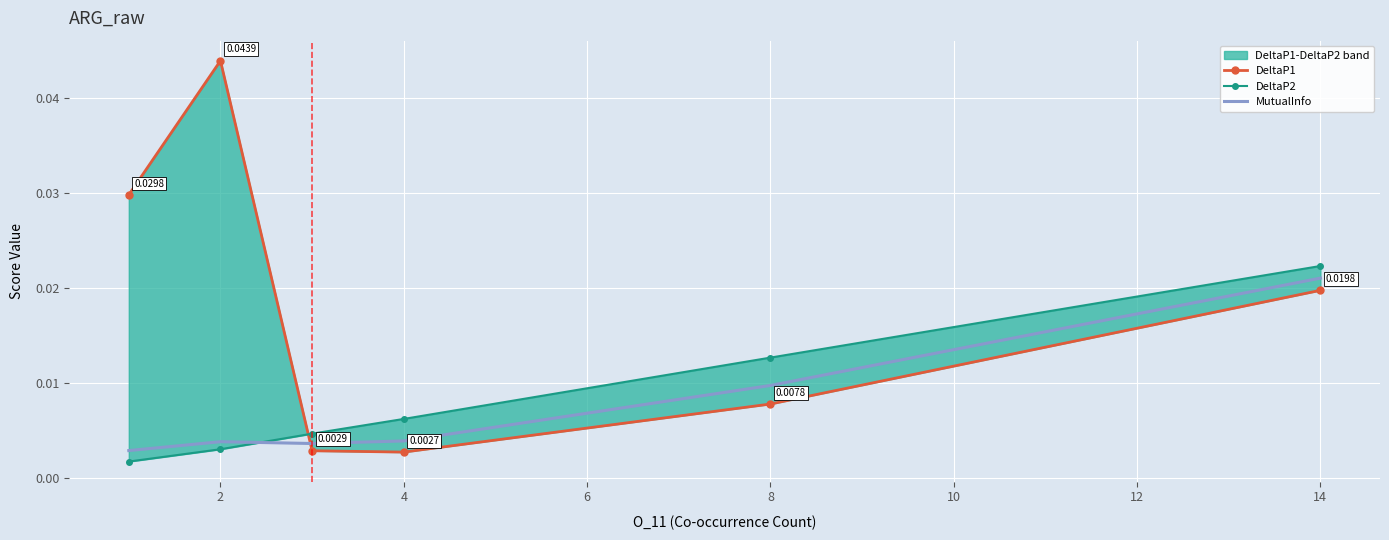

How many times do DeltaP2 and DeltaP1 cross each other?

1